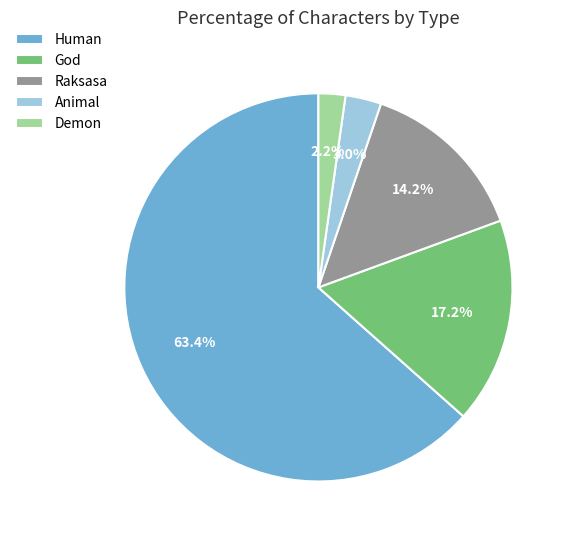

Is the sum of Raksasa and Demon greater than half?

No